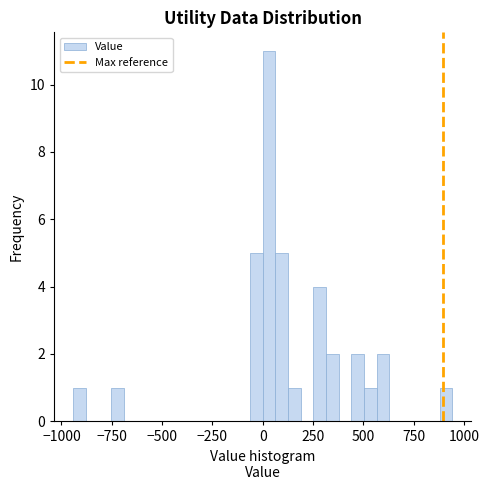

Read against the x-axis, roughly where is the centre of the tallest bar?

50